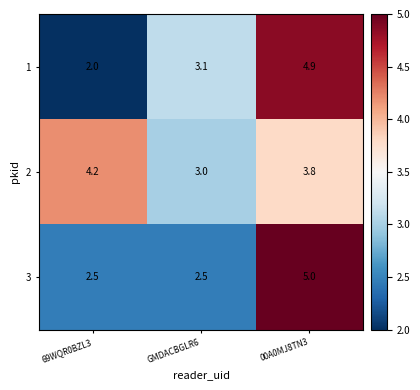

True or false: 3 has a value of 2.5 at 00A0MJ8TN3.

False